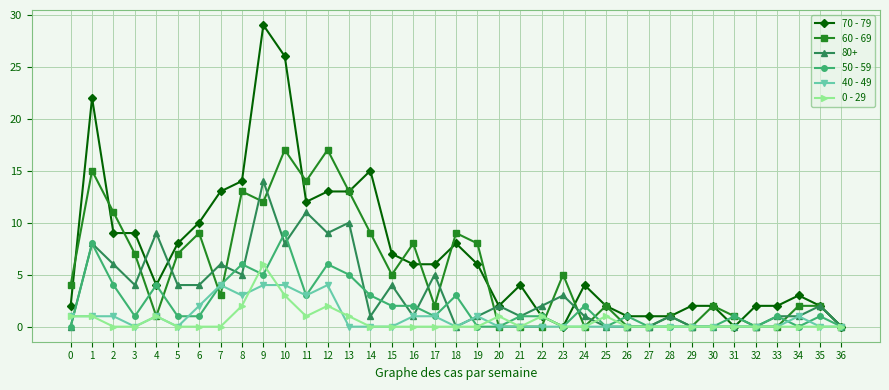

Which series changed the most between 19 and 33?

60 - 69